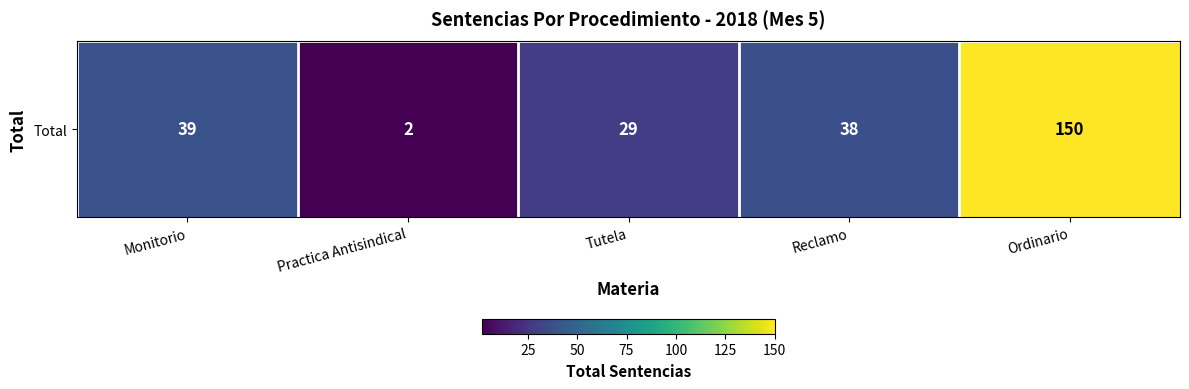

What is the sum of the values at Reclamo and Practica Antisindical?

40